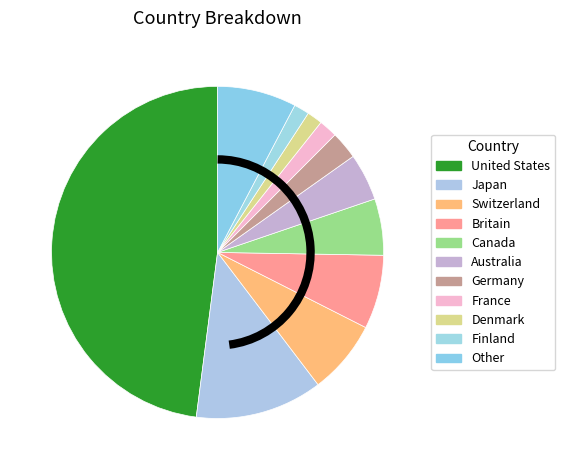

What is the change in value from United States to Australia?

-0.4